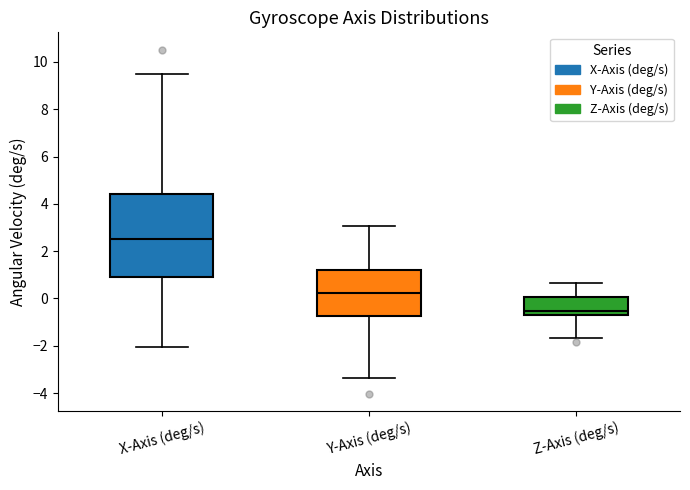

Which box has the lowest median line?

Z-Axis (deg/s)